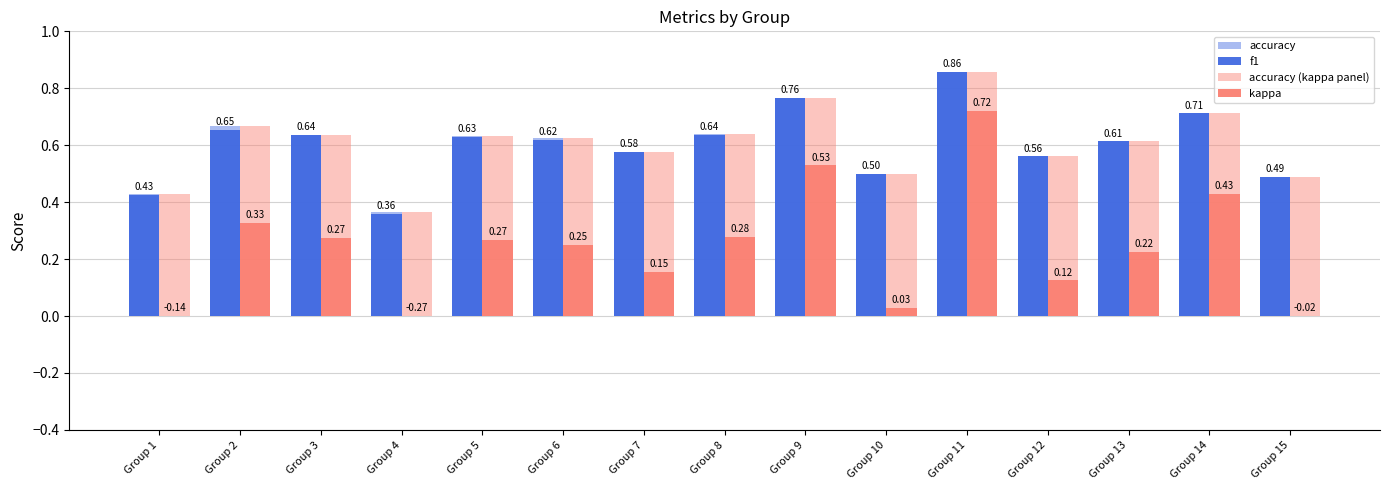

At which category is the sum across all series the highest?

Group 11